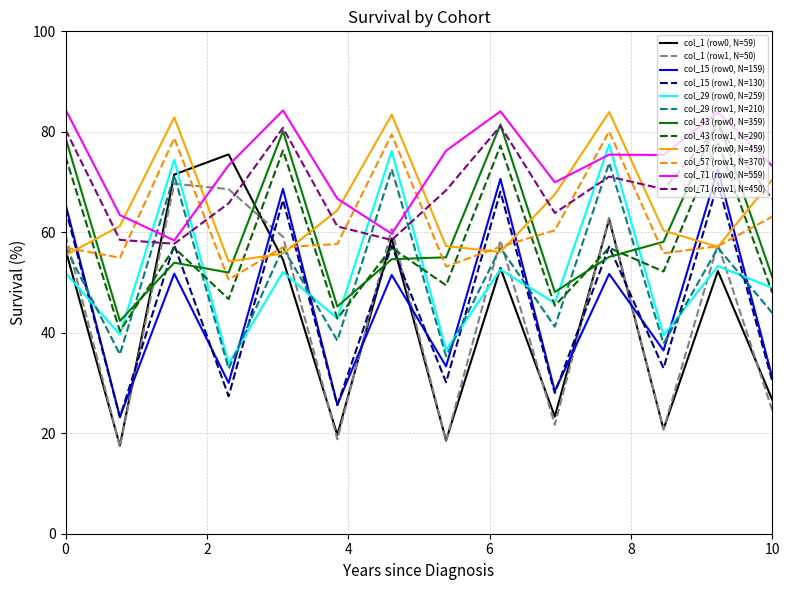

What is the lowest value of the col_57 (row1, N=370) series?

50.6